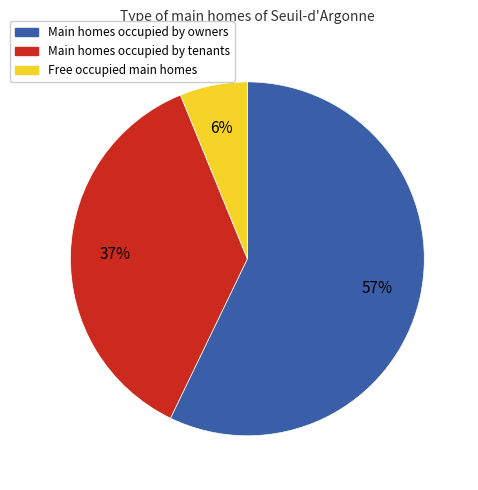

Is the sum of Main homes occupied by tenants and Free occupied main homes greater than half?

No